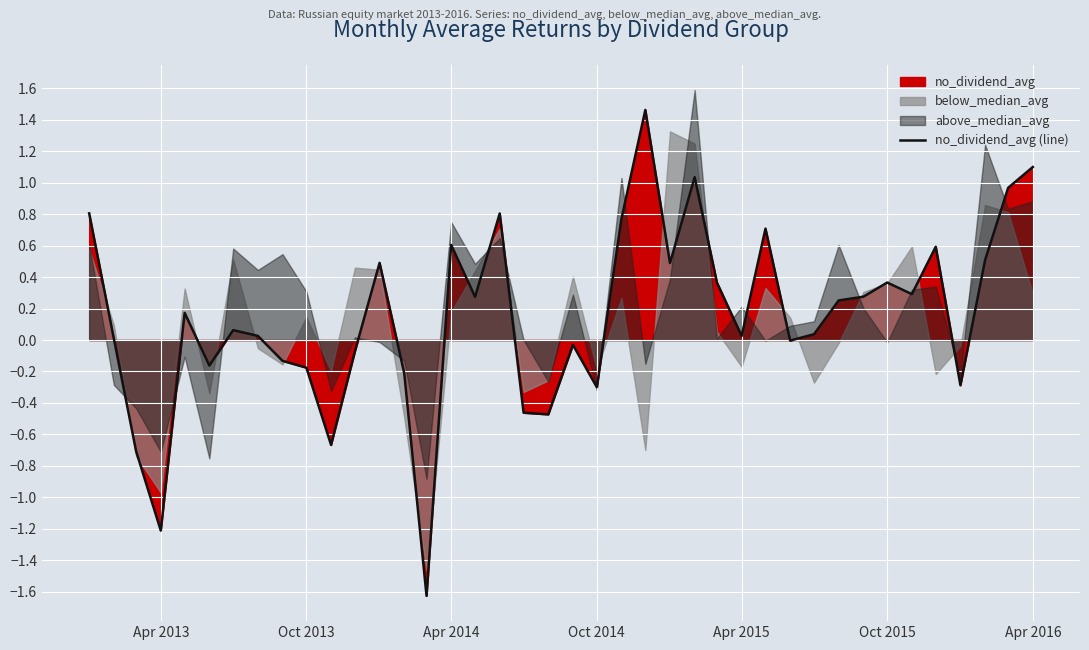

Is it true that no_dividend_avg (line) equals -0.1 at Oct 2014?

False